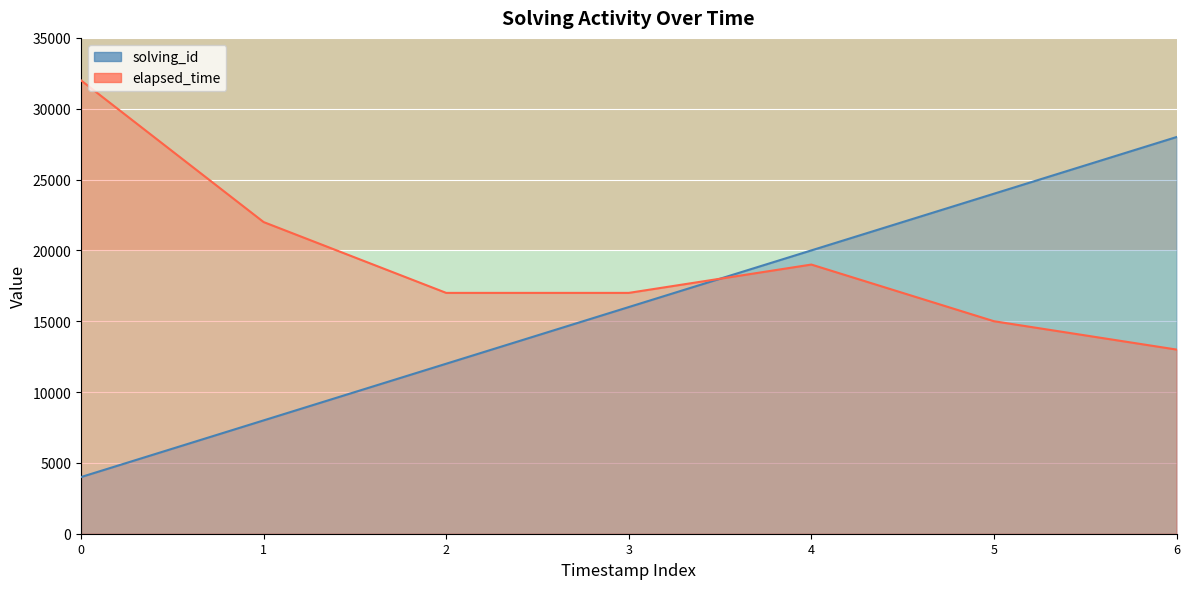

What is the difference between the highest and lowest values at 2?

5000